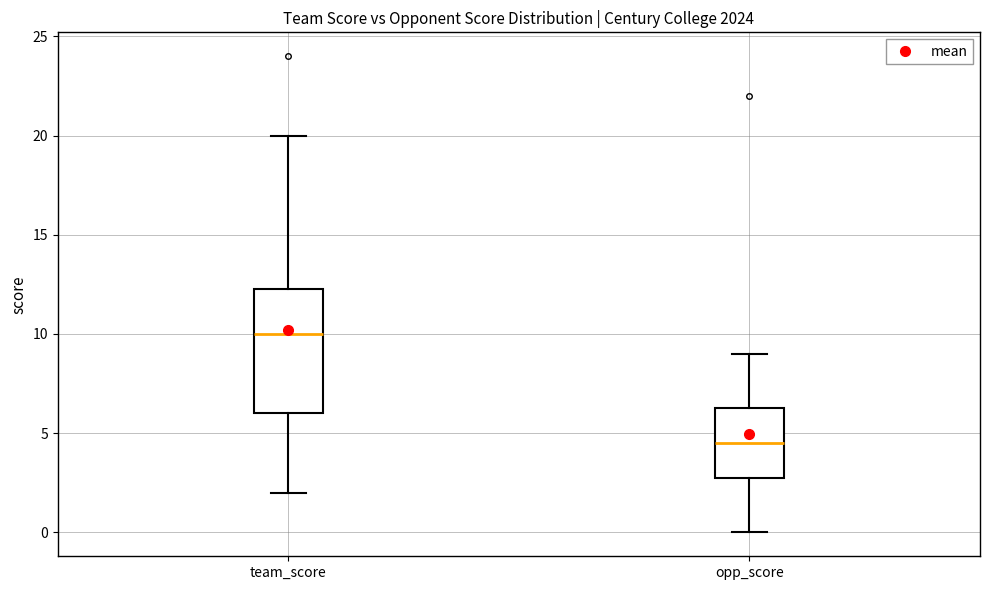

Reading left to right, transcribe this box plot: for each box, give where its median line is, the range the box spans, and where its two whiskers end, as read against the y-axis. The values are not printed on the chart, so give them approximately, as read against the axis.

team_score: median 10.0, box 6.0 to 12.5, whiskers 2.0 to 20.0
opp_score: median 4.5, box 3.0 to 6.5, whiskers 0.0 to 9.0